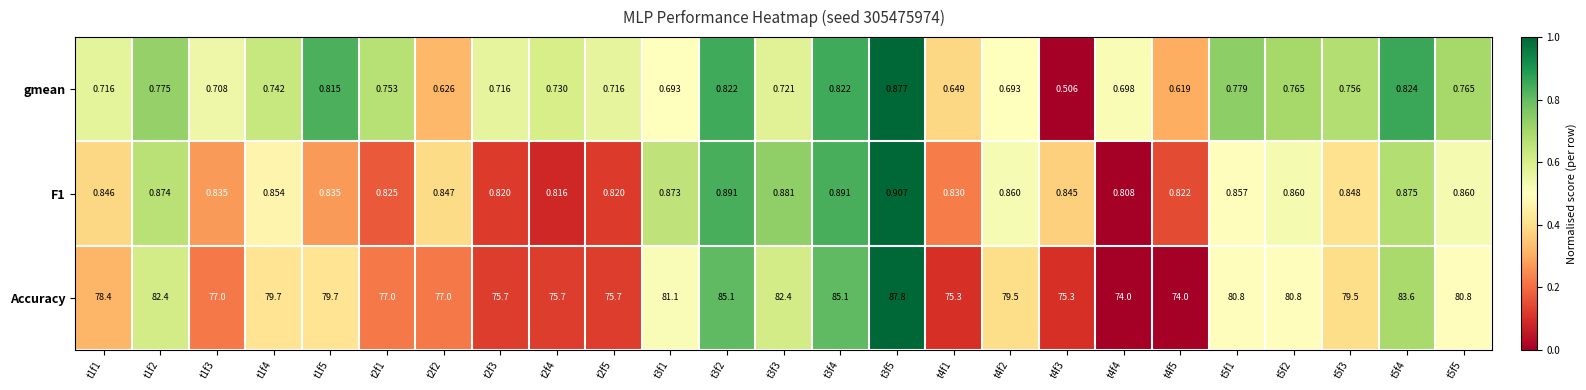

Between t2f1 and t5f3, which series saw the biggest shift?

Accuracy